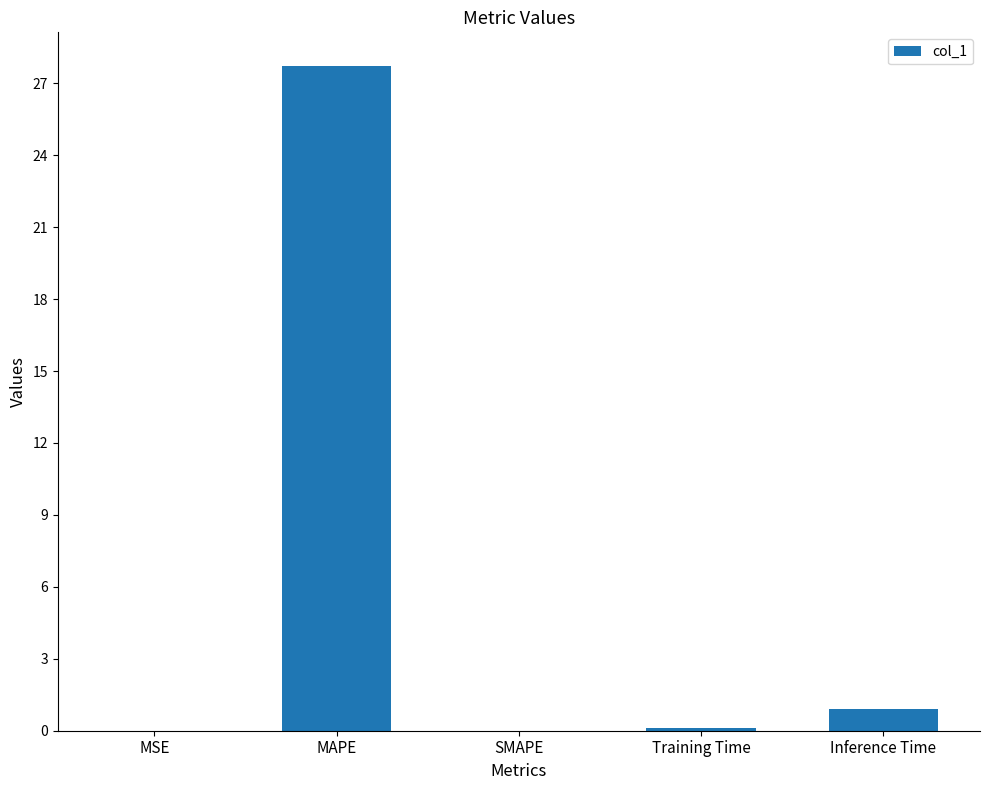

Which label corresponds to the largest value in the chart?

MAPE